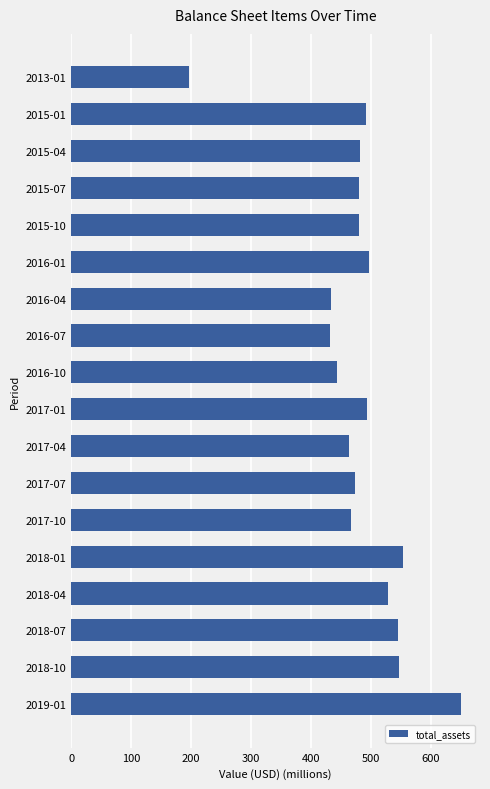

Count the number of categories in the chart.

18